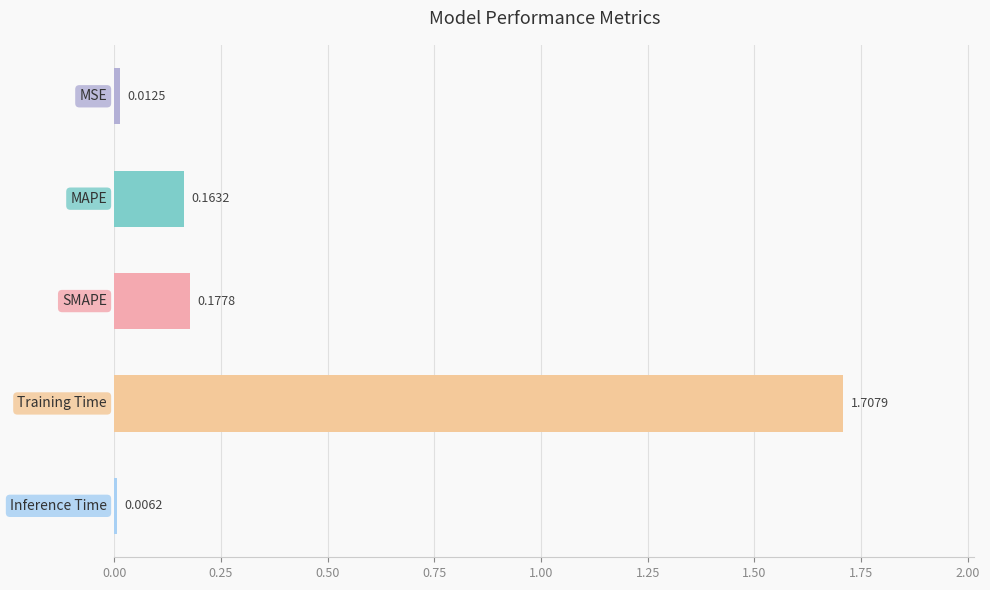

What is the average value?

0.4